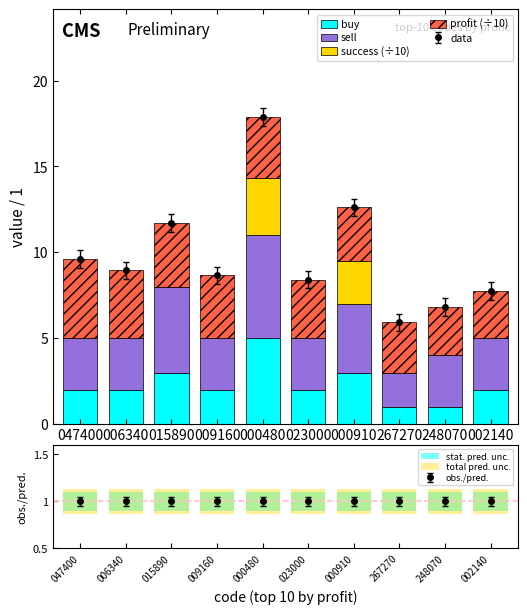

Reading left to right, what are all the values shown in this chart?

buy: 047400=2.0	006340=2.0	015890=3.0	009160=2.0	000480=5.0	023000=2.0	000910=3.0	267270=1.0	248070=1.0	002140=2.0
sell: 047400=3.0	006340=3.0	015890=5.0	009160=3.0	000480=6.0	023000=3.0	000910=4.0	267270=2.0	248070=3.0	002140=3.0
success (÷10): 047400=0.0	006340=0.0	015890=0.0	009160=0.0	000480=3.3	023000=0.0	000910=2.5	267270=0.0	248070=0.0	002140=0.0
profit (÷10): 047400=4.6	006340=4.0	015890=3.7	009160=3.7	000480=3.6	023000=3.4	000910=3.1	267270=2.9	248070=2.8	002140=2.8
stat. pred. unc.: 047400=0.2	006340=0.2	015890=0.2	009160=0.2	000480=0.2	023000=0.2	000910=0.2	267270=0.2	248070=0.2	002140=0.2
total pred. unc.: 047400=0.3	006340=0.3	015890=0.3	009160=0.3	000480=0.3	023000=0.3	000910=0.3	267270=0.3	248070=0.3	002140=0.3